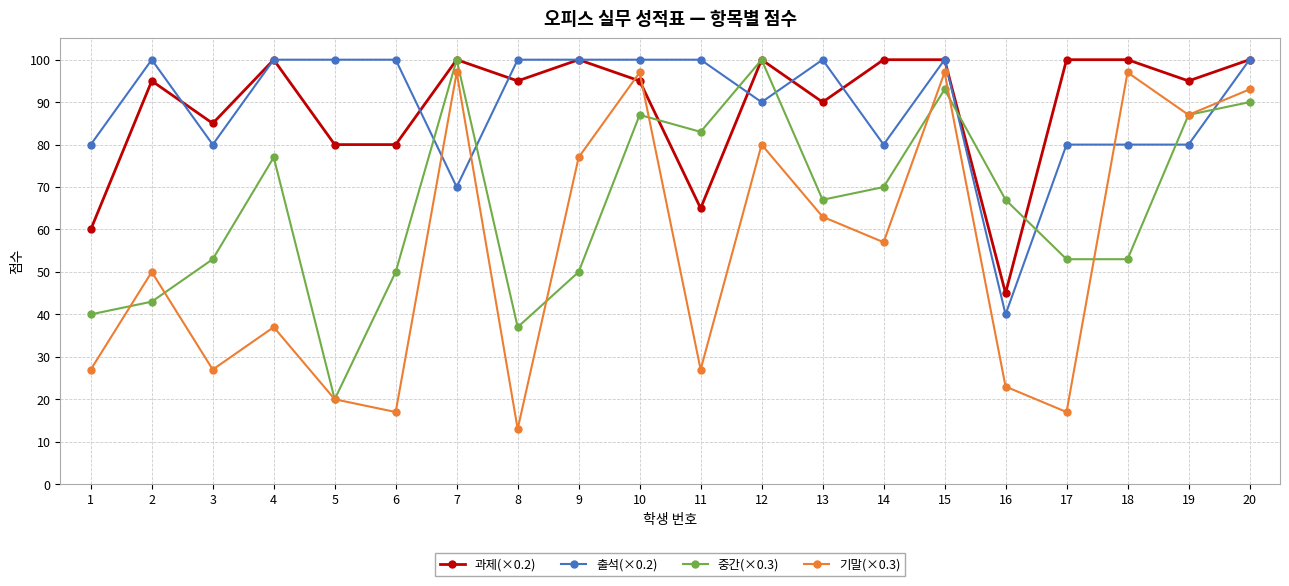

Between which two adjacent categories do 출석(×0.2) and 과제(×0.2) first intersect?

2 and 3